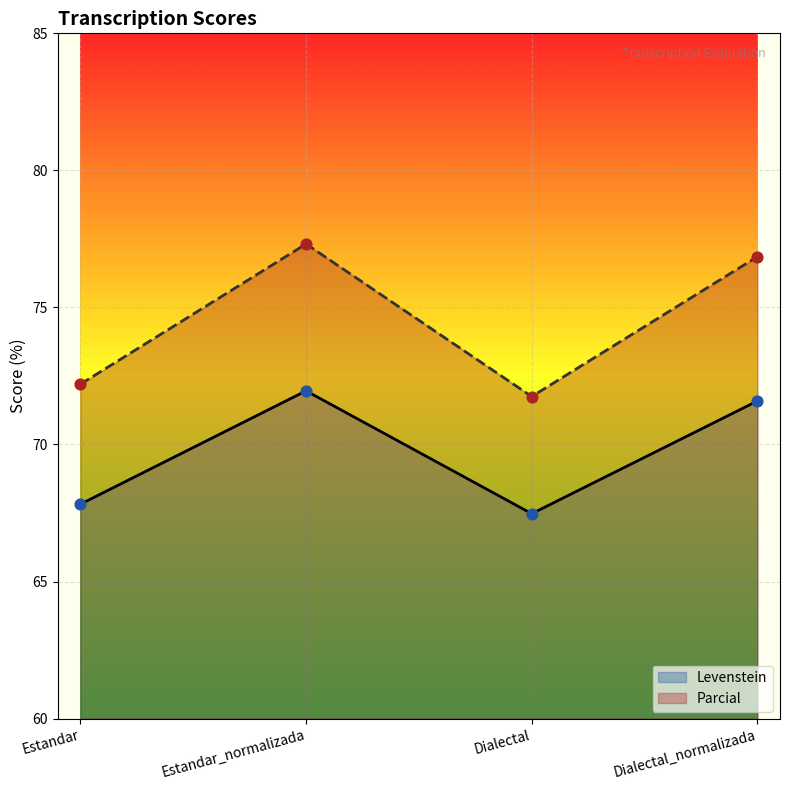

Is the value of Levenstein at Dialectal greater than the value of Parcial at Dialectal?

No